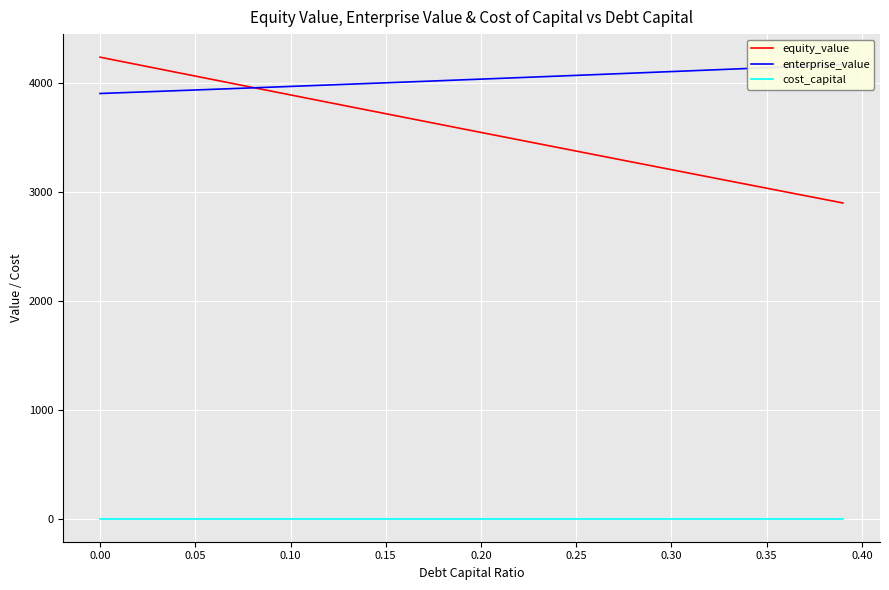

Reading left to right, what are all the values shown in this chart?

equity_value: 4241.5	4206.7	4171.9	4137.2	4102.5	4067.8	4033.1	3998.5	3963.8	3929.2	3894.6	3860.1	3825.5	3791.0	3756.5	3722.0	3687.5	3653.1	3618.7	3584.3	3549.9	3515.6	3481.3	3447.0	3412.7	3378.5	3344.2	3310.0	3275.9	3241.7	3207.6	3173.5	3139.4	3105.3	3071.3	3037.3	3003.3	2969.4	2935.4	2901.5
enterprise_value: 3907.8	3914.2	3920.6	3927.0	3933.5	3940.0	3946.5	3953.0	3959.6	3966.1	3972.7	3979.3	3986.0	3992.6	3999.3	4006.0	4012.7	4019.5	4026.2	4033.0	4039.8	4046.7	4053.5	4060.4	4067.3	4074.3	4081.2	4088.2	4095.2	4102.2	4109.3	4116.4	4123.5	4130.6	4137.7	4144.9	4152.1	4159.3	4166.6	4173.8
cost_capital: 0.1	0.1	0.1	0.1	0.1	0.1	0.1	0.1	0.1	0.1	0.1	0.1	0.1	0.1	0.1	0.1	0.1	0.1	0.1	0.1	0.1	0.1	0.1	0.1	0.1	0.1	0.1	0.1	0.1	0.1	0.1	0.1	0.1	0.1	0.1	0.1	0.1	0.1	0.1	0.1